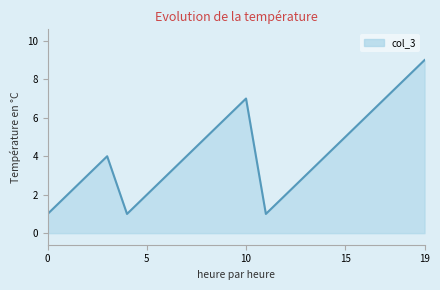

What is the difference between the maximum and minimum values?

8